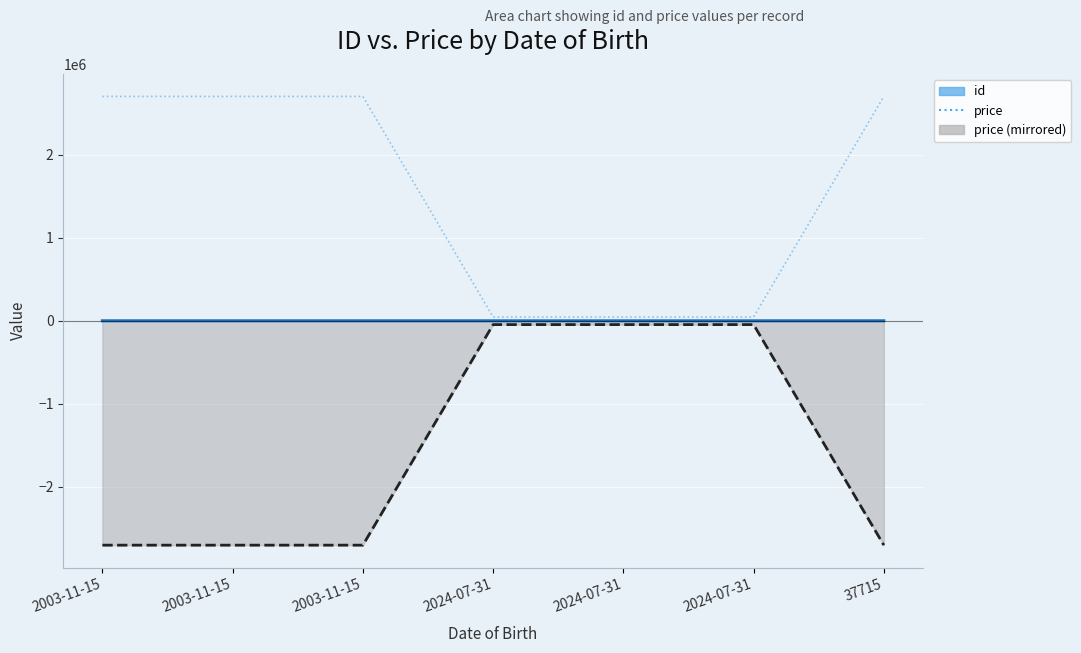

What is the approximate value of price (mirrored) at 2003-11-15?

-2700000